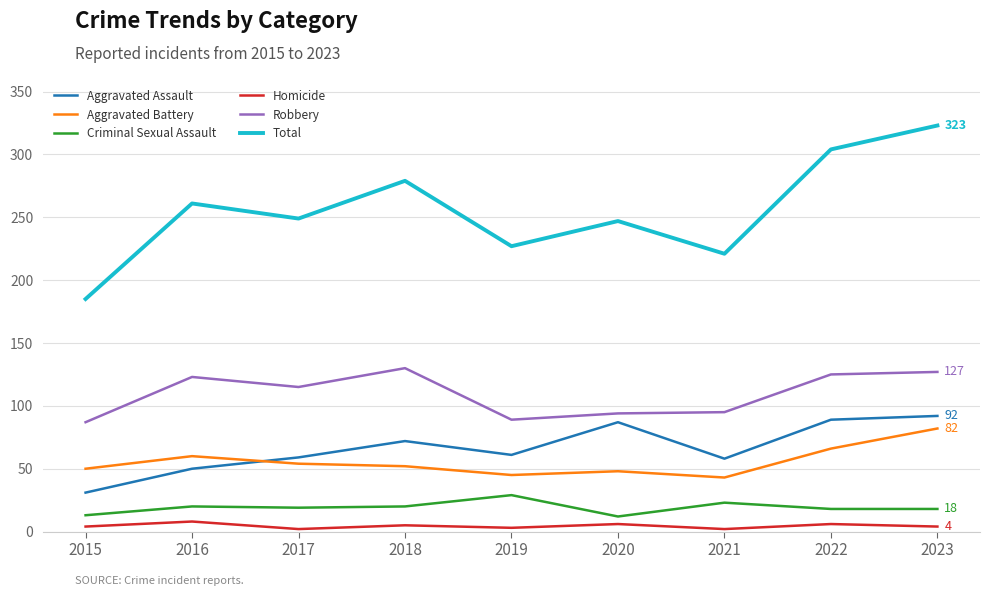

What is the sum of the Robbery values at 2021 and 2015?

182